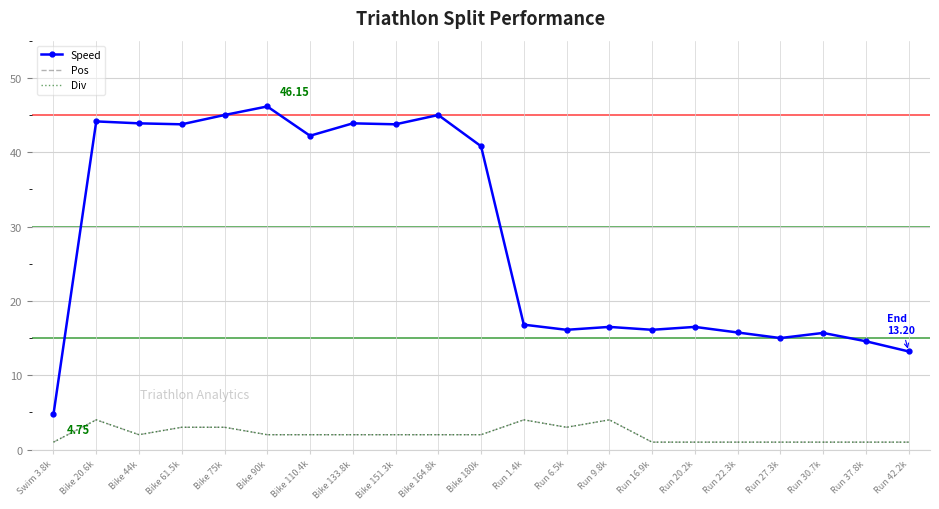

Reading right to left, what are all the values shown in this chart?

Speed: 13.2	14.6	15.7	15.0	15.8	16.5	16.1	16.5	16.1	16.8	40.8	45.0	43.8	43.9	42.2	46.1	45.0	43.8	43.9	44.1	4.8
Pos: 1.0	1.0	1.0	1.0	1.0	1.0	1.0	4.0	3.0	4.0	2.0	2.0	2.0	2.0	2.0	2.0	3.0	3.0	2.0	4.0	1.0
Div: 1.0	1.0	1.0	1.0	1.0	1.0	1.0	4.0	3.0	4.0	2.0	2.0	2.0	2.0	2.0	2.0	3.0	3.0	2.0	4.0	1.0